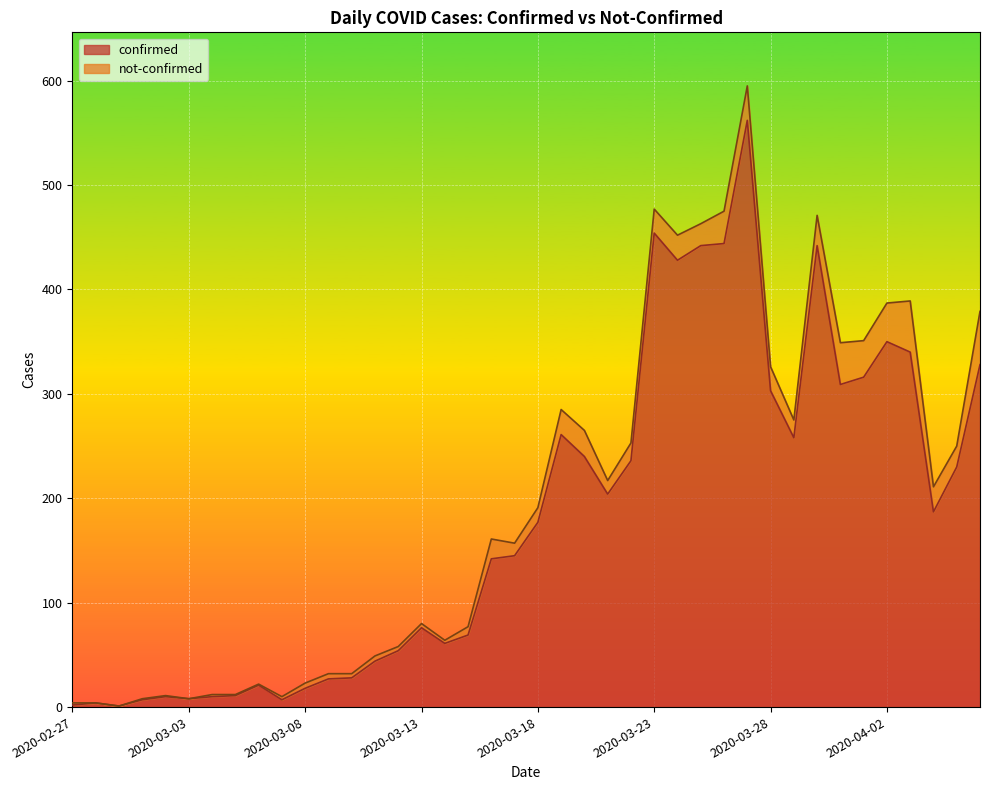

Which category has the lowest value across all series?

2020-02-29